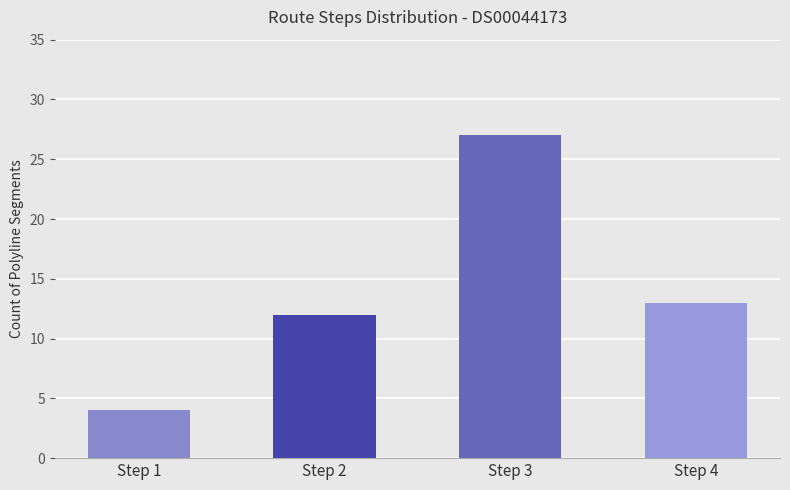

How many series are shown in this chart?

1